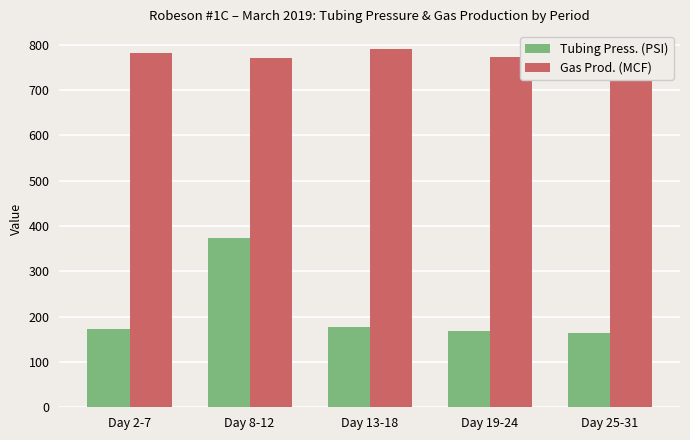

Where is Gas Prod. (MCF) nearest to the value 775?

Day 19-24